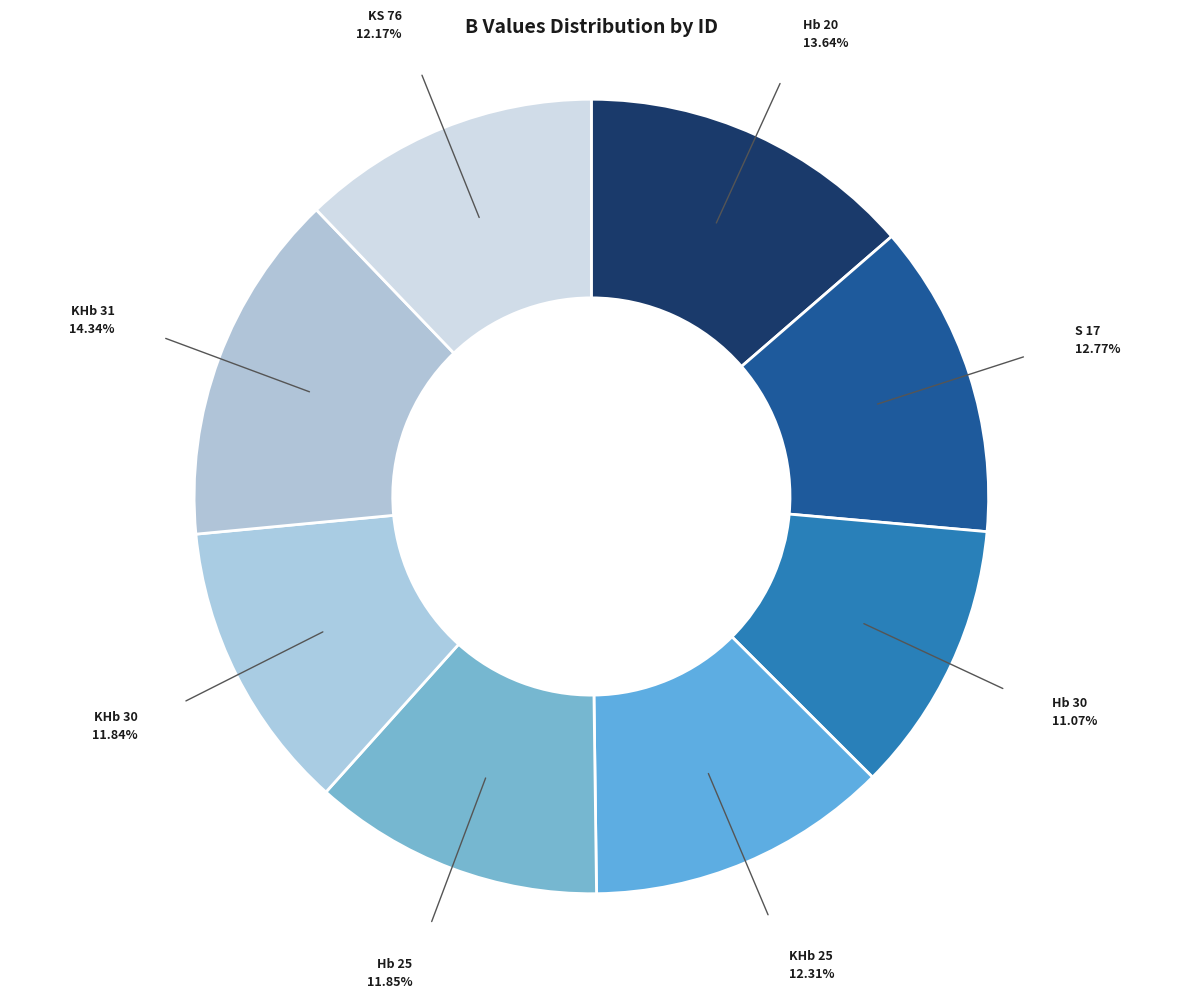

How many segments does this pie chart have?

8